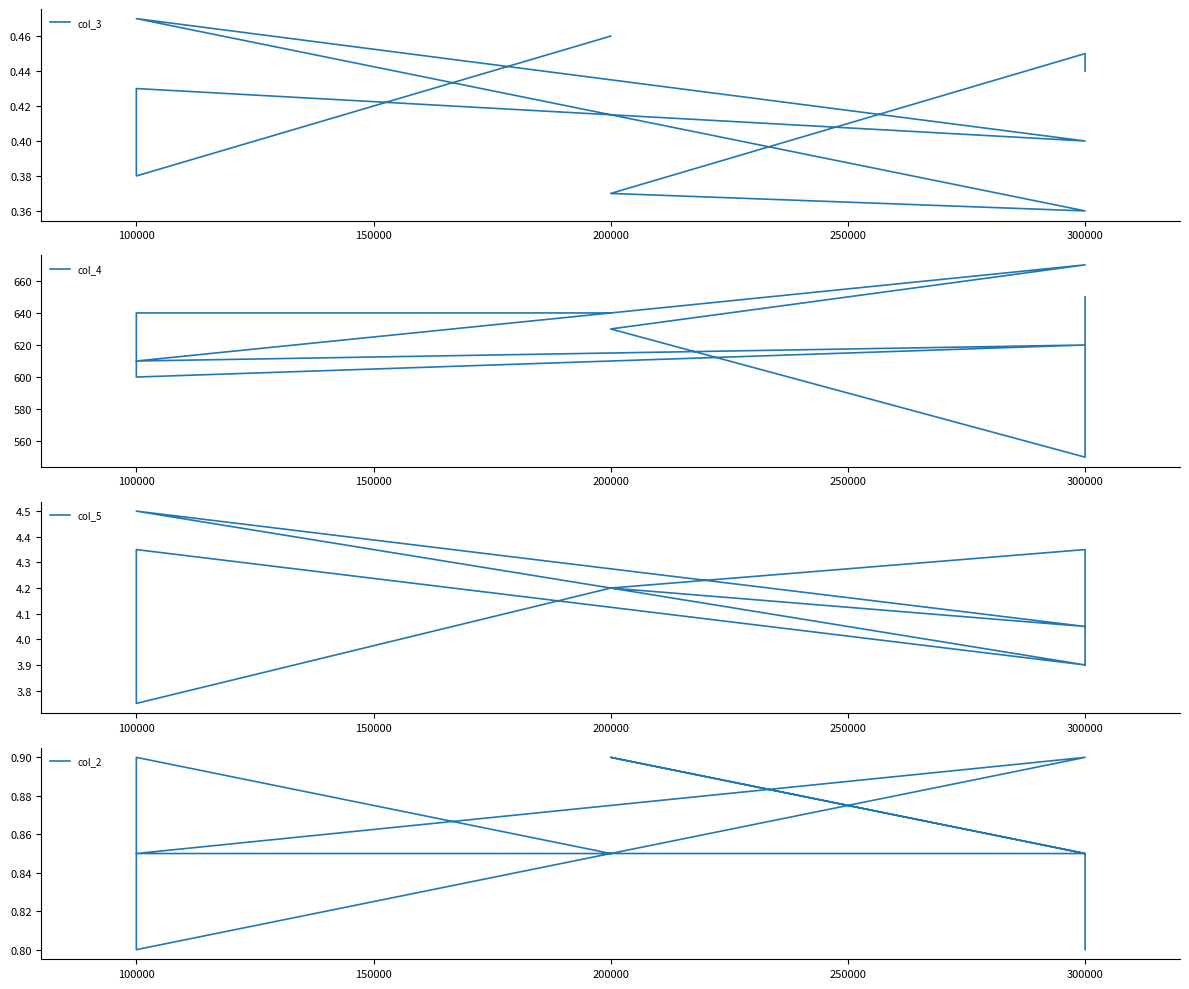

Reading left to right, list all the values displayed in this chart.

col_3: 0.4	0.5	0.4	0.4	0.5	0.4	0.4	0.4	0.5
col_4: 650.0	550.0	630.0	670.0	610.0	620.0	600.0	640.0	640.0
col_5: 3.9	4.3	4.2	4.0	4.5	3.9	4.3	3.8	4.2
col_2: 0.8	0.8	0.9	0.8	0.8	0.9	0.8	0.9	0.8